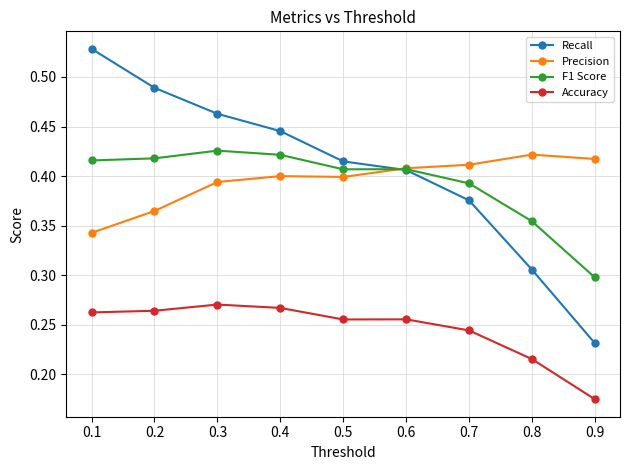

How many Accuracy values are between 0 and 1?

9